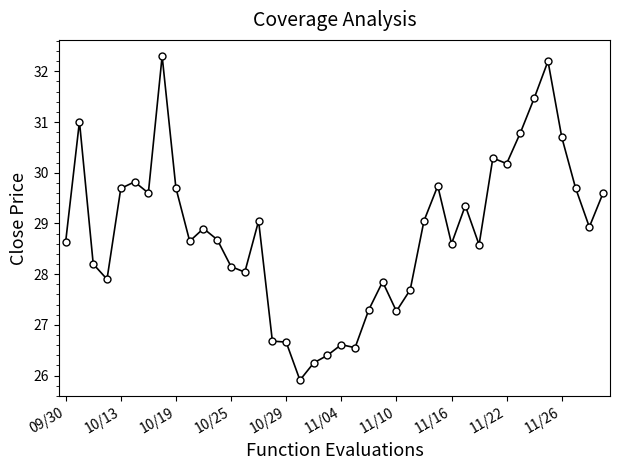

What is the smallest value displayed?

25.9